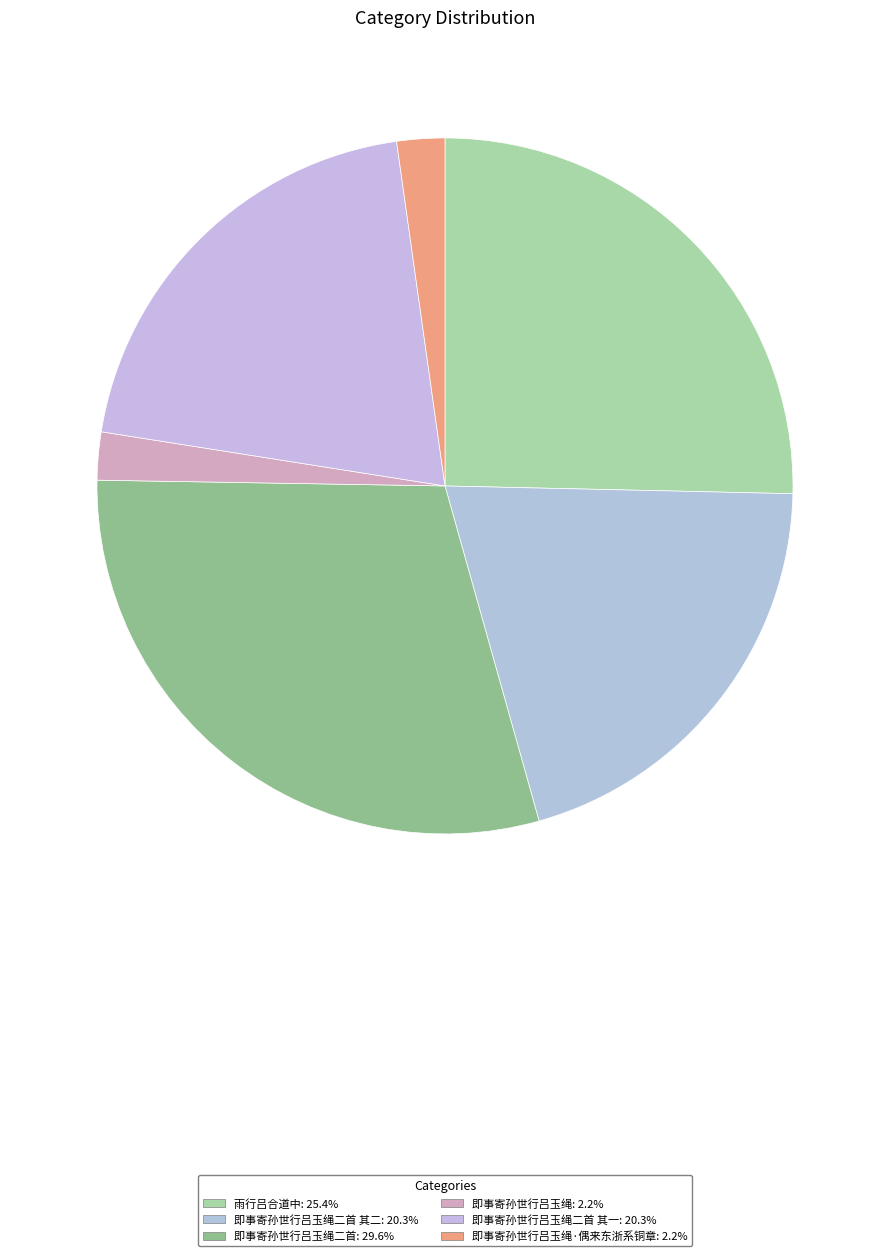

Which slice is the largest?

即事寄孙世行吕玉绳二首